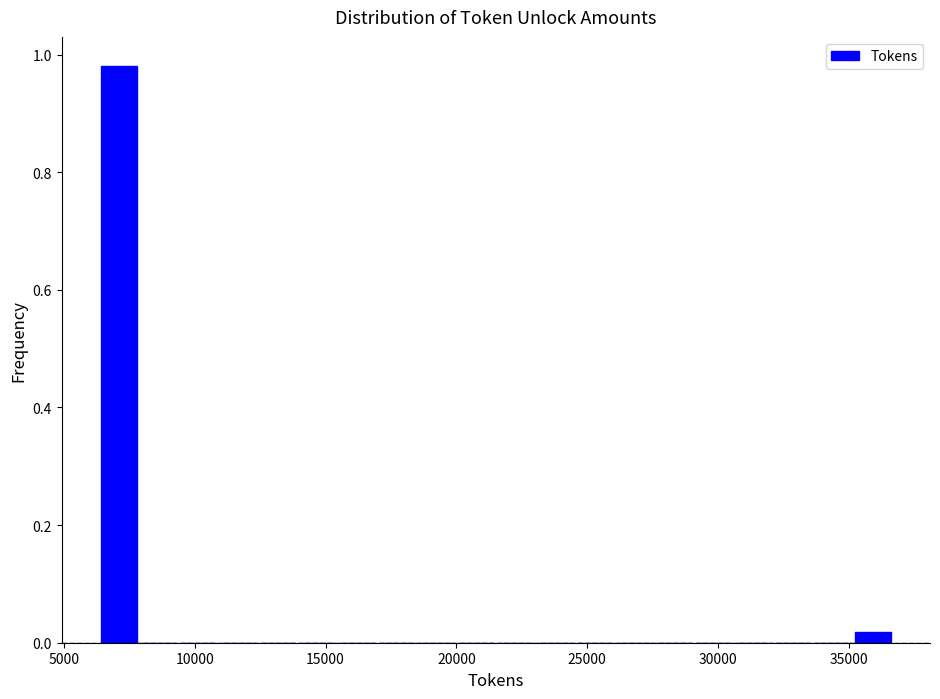

Around what value on the x-axis is the tallest bar? Give the approximate position of its centre, as read against the axis.

7000